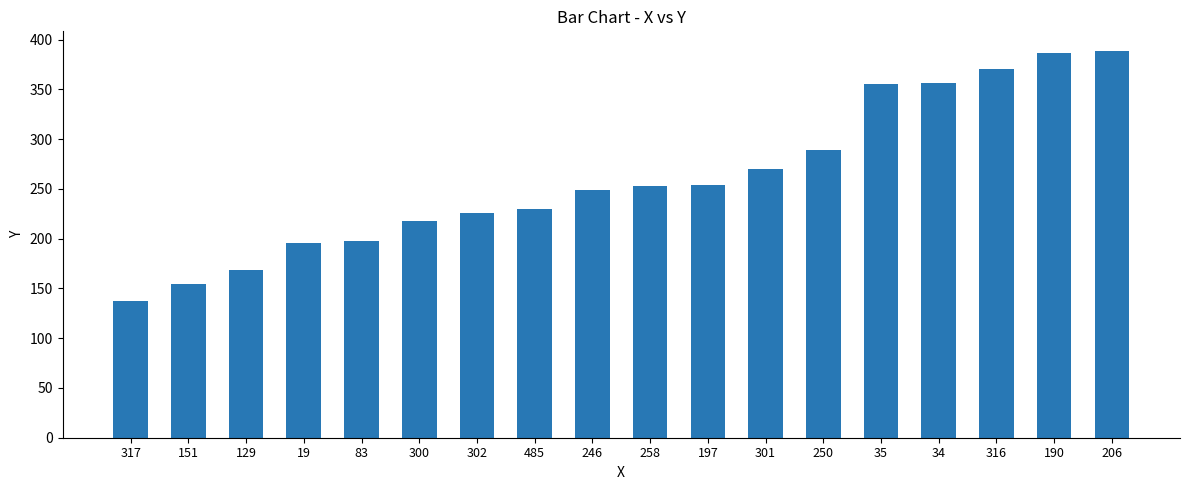

What is the difference between the maximum and minimum values?

252